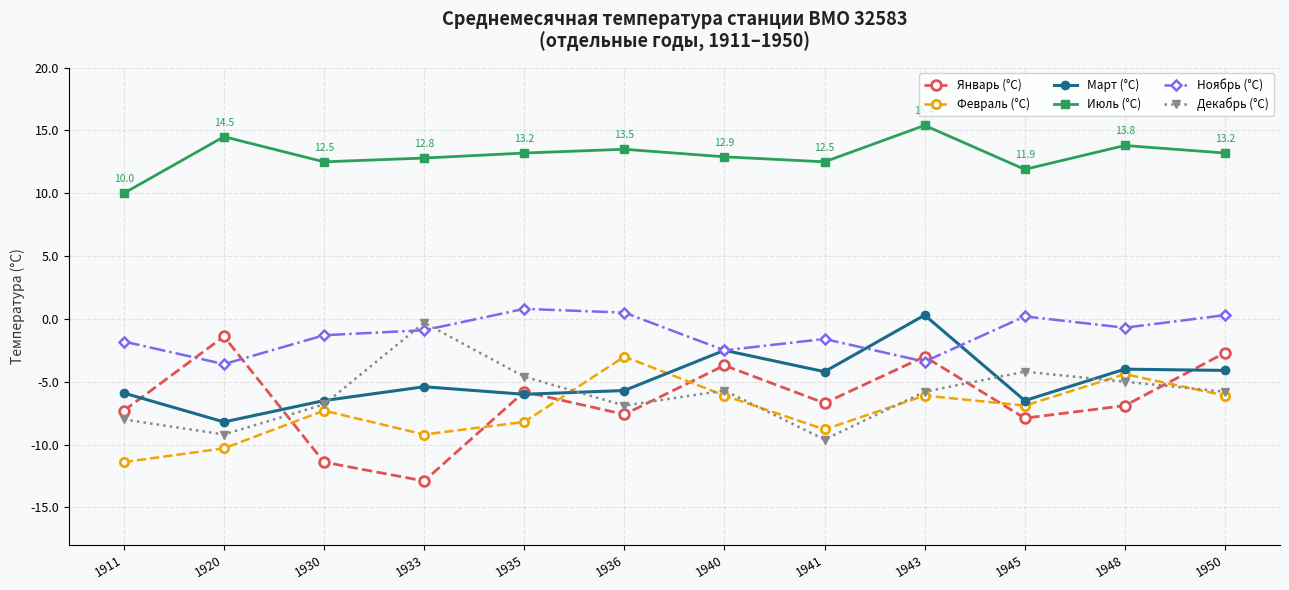

What are all the series names shown in the legend?

Январь (°C), Февраль (°C), Март (°C), Июль (°C), Ноябрь (°C), Декабрь (°C)